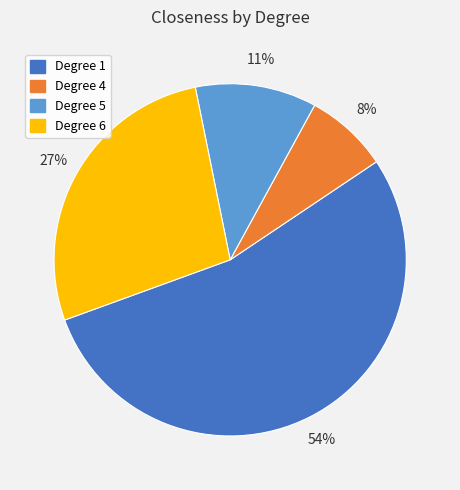

To the nearest percent, what is the difference between the largest and smallest slice percentages?

46%